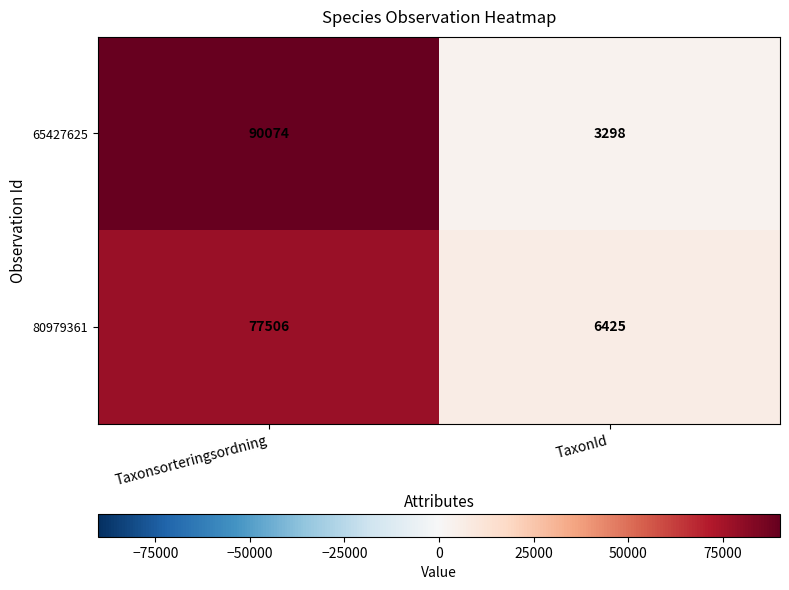

What is the total value across all series at TaxonId?

9723